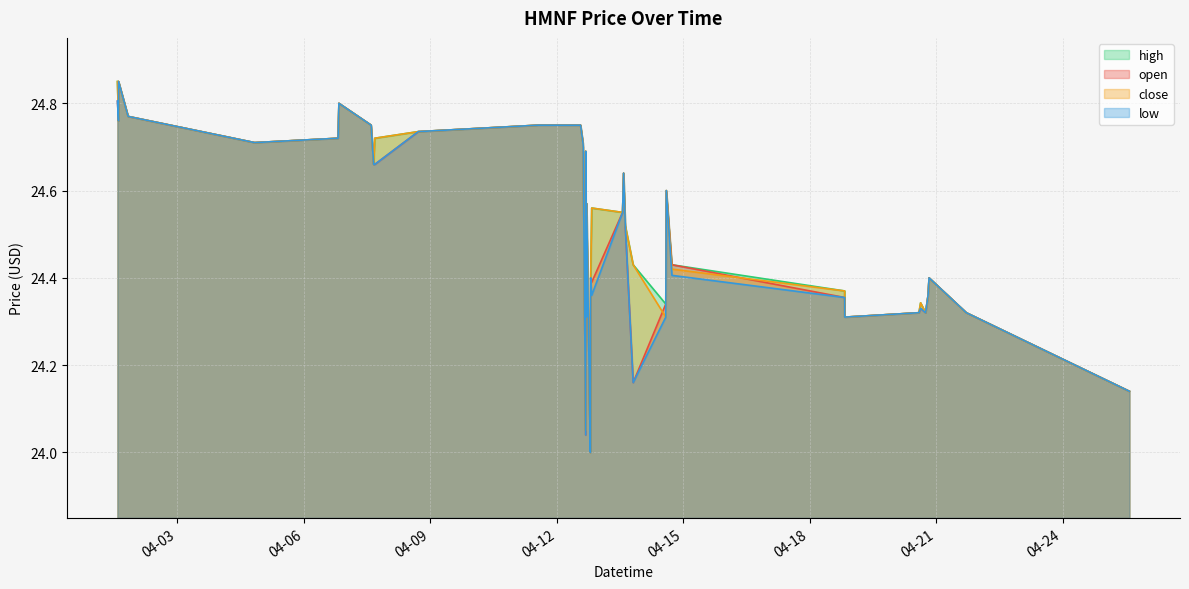

What is the label of the 39th point from the right?

2022-04-01 14:31